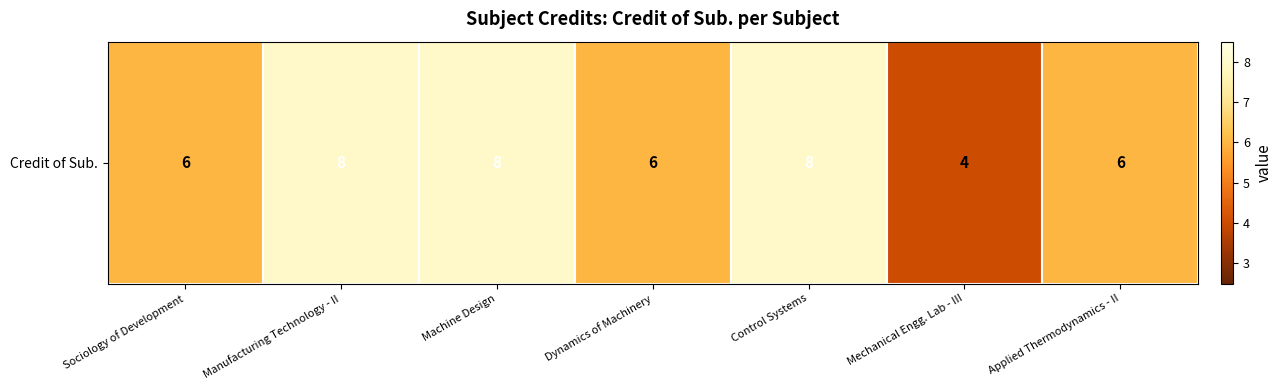

True or false: the data shows 14 at Control Systems.

False